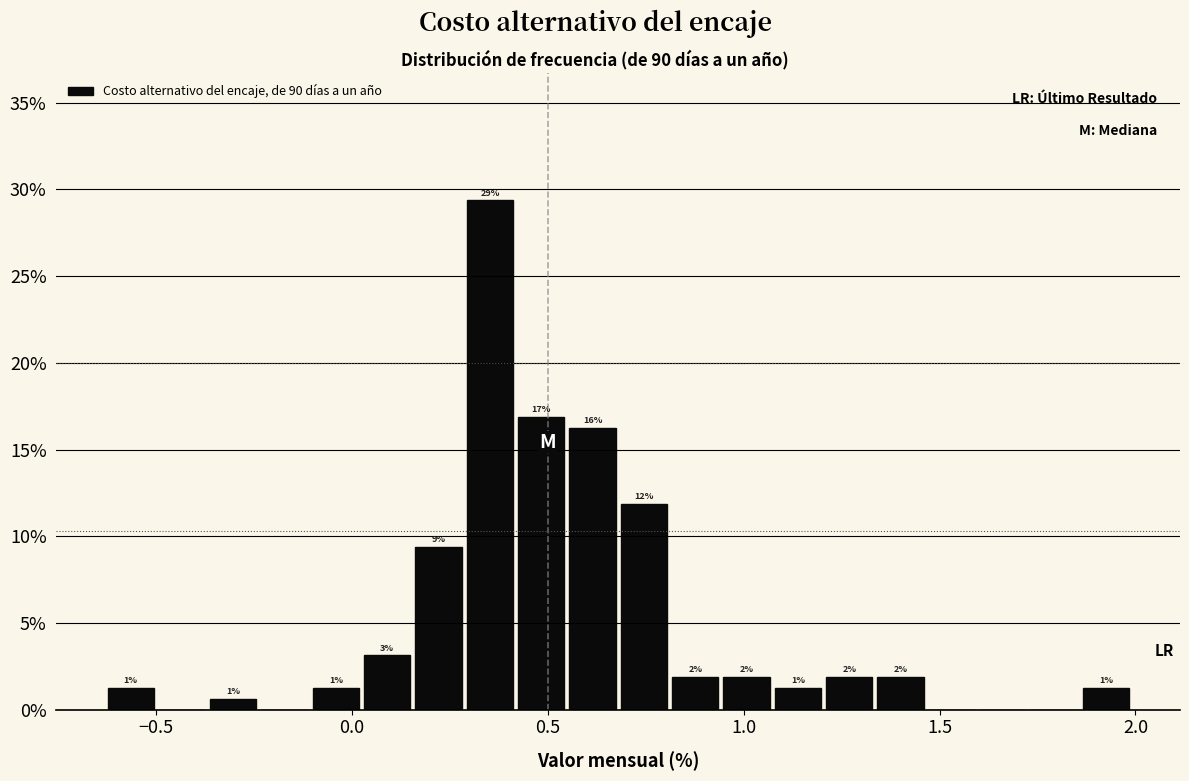

Read against the x-axis, roughly where is the centre of the tallest bar?

0.35